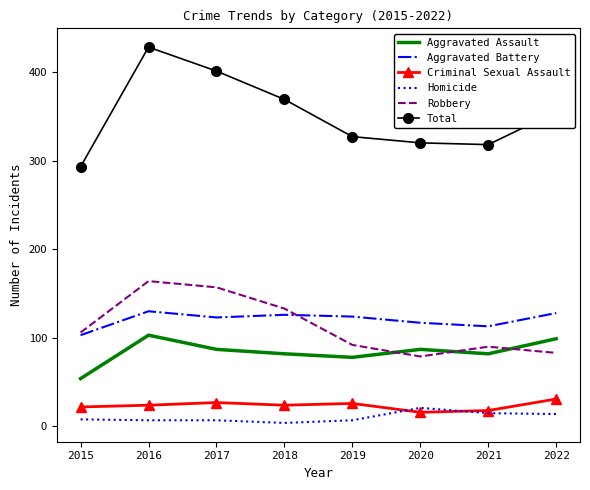

Which series has the largest total across all categories?

Total